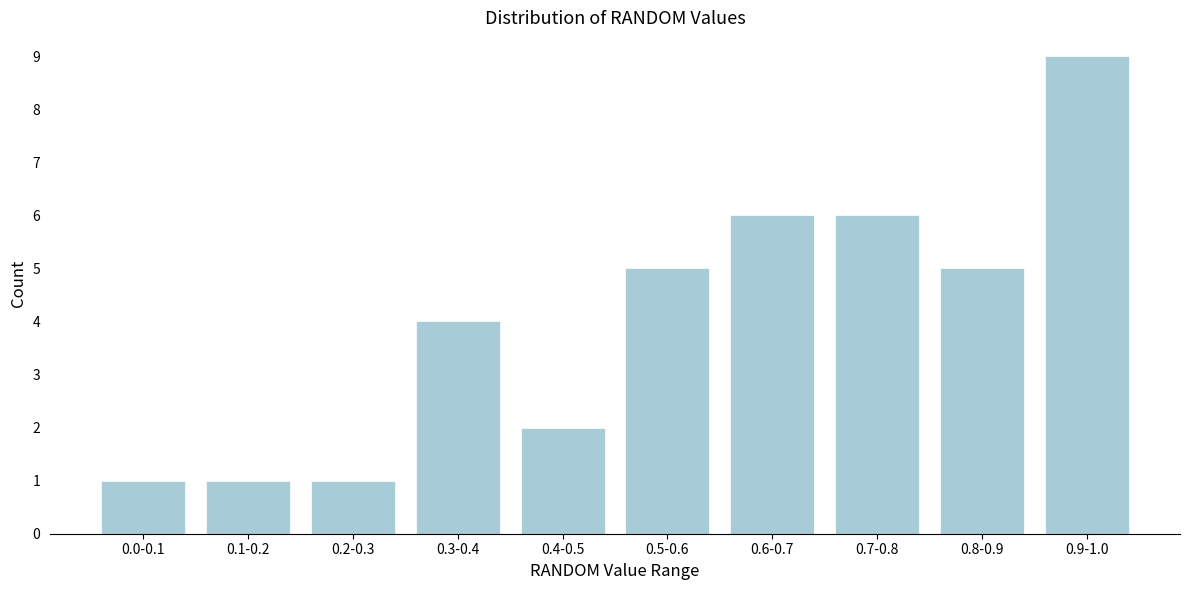

Reading right to left, what are all the values shown in this chart?

0.9-1.0=9	0.8-0.9=5	0.7-0.8=6	0.6-0.7=6	0.5-0.6=5	0.4-0.5=2	0.3-0.4=4	0.2-0.3=1	0.1-0.2=1	0.0-0.1=1